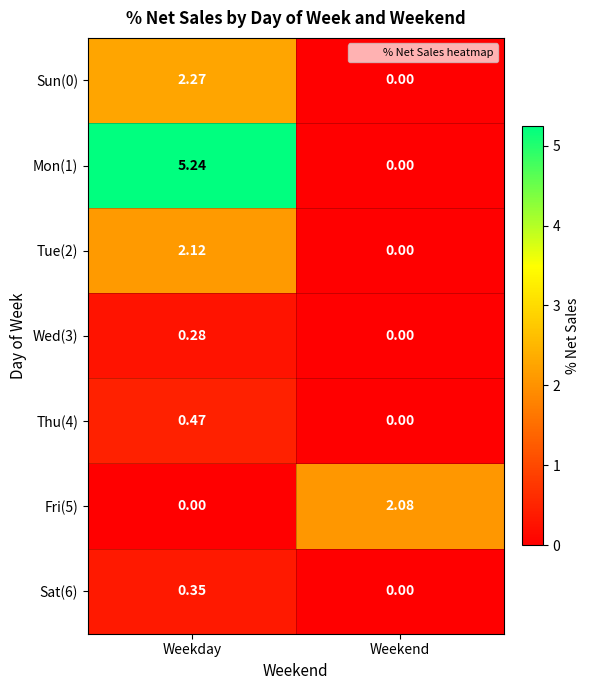

Which category has the highest value across all series?

Weekday